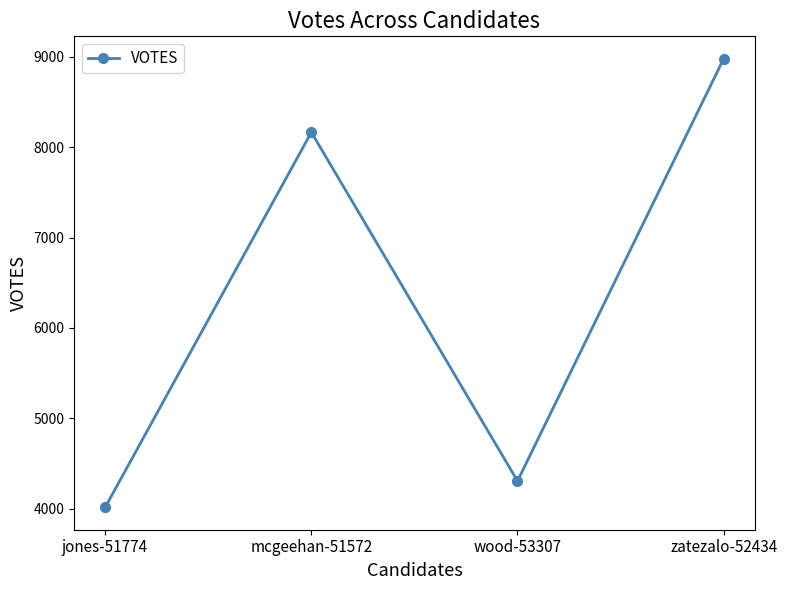

What is the greatest value displayed?

8978